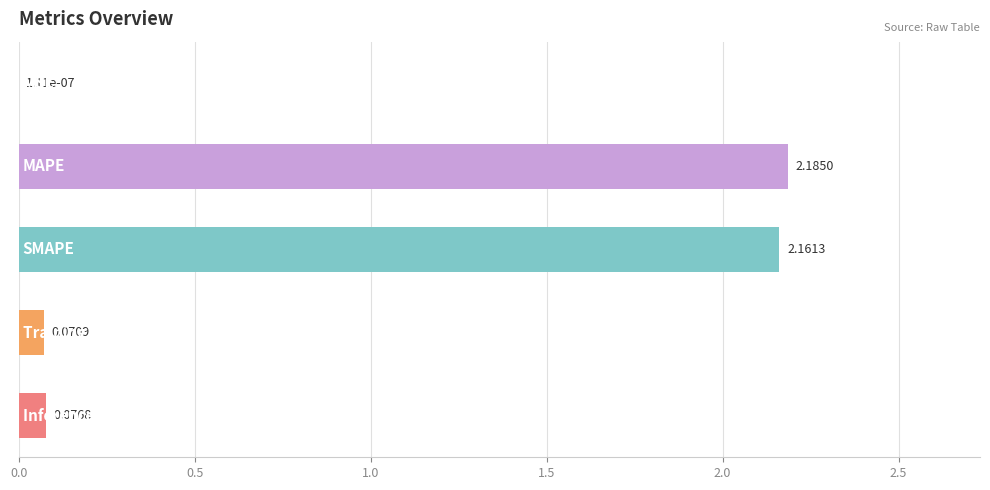

How many distinct data groups are displayed?

1